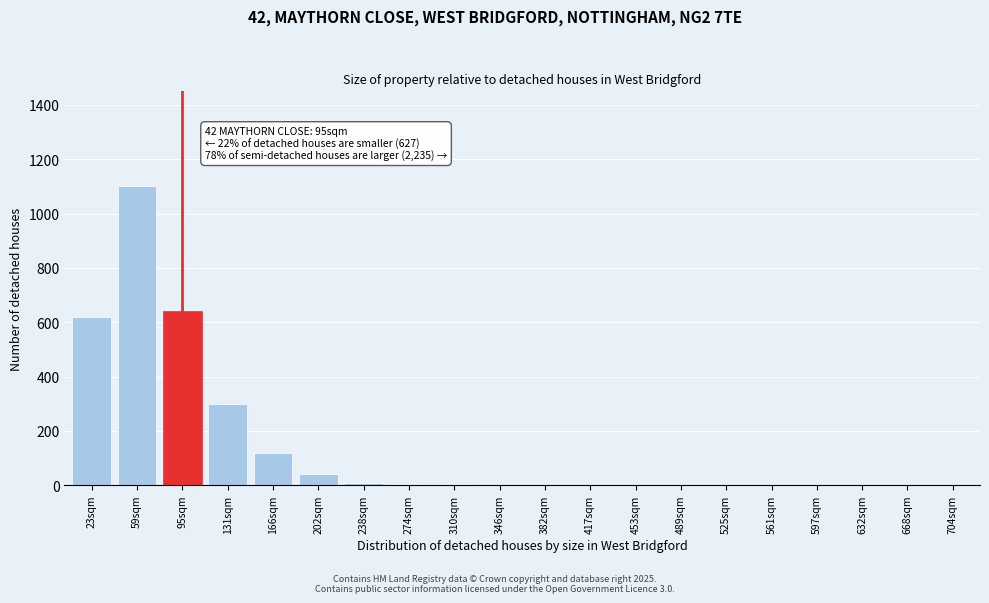

What is the maximum value shown in the chart?

1100